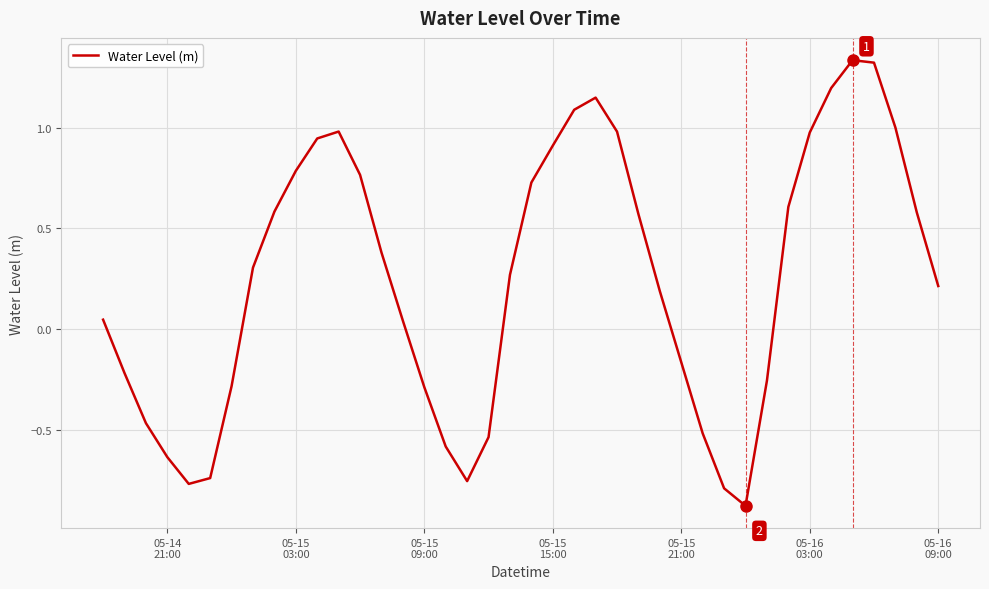

What is the smallest value displayed?

-0.9